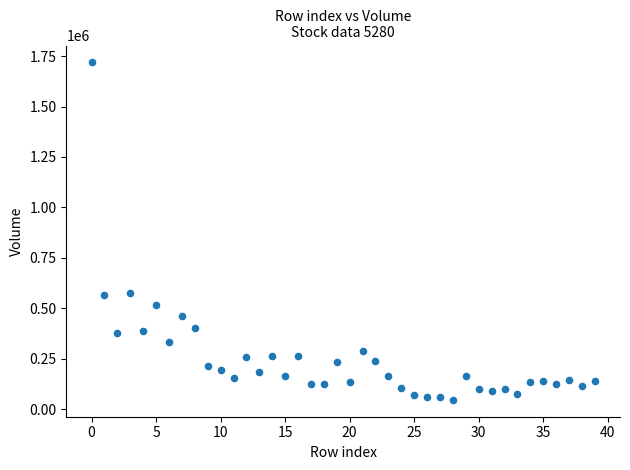

What is the range of Y values (max minus min)?

1672143